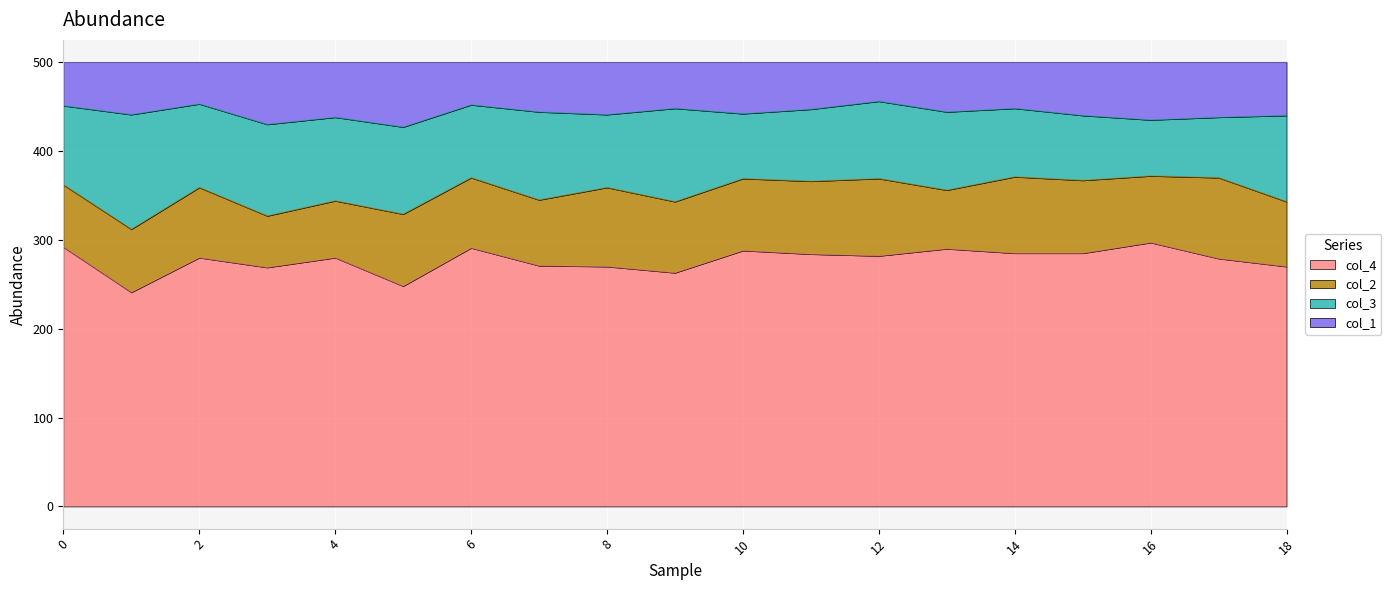

Which category has the highest value in the col_4 series?

16